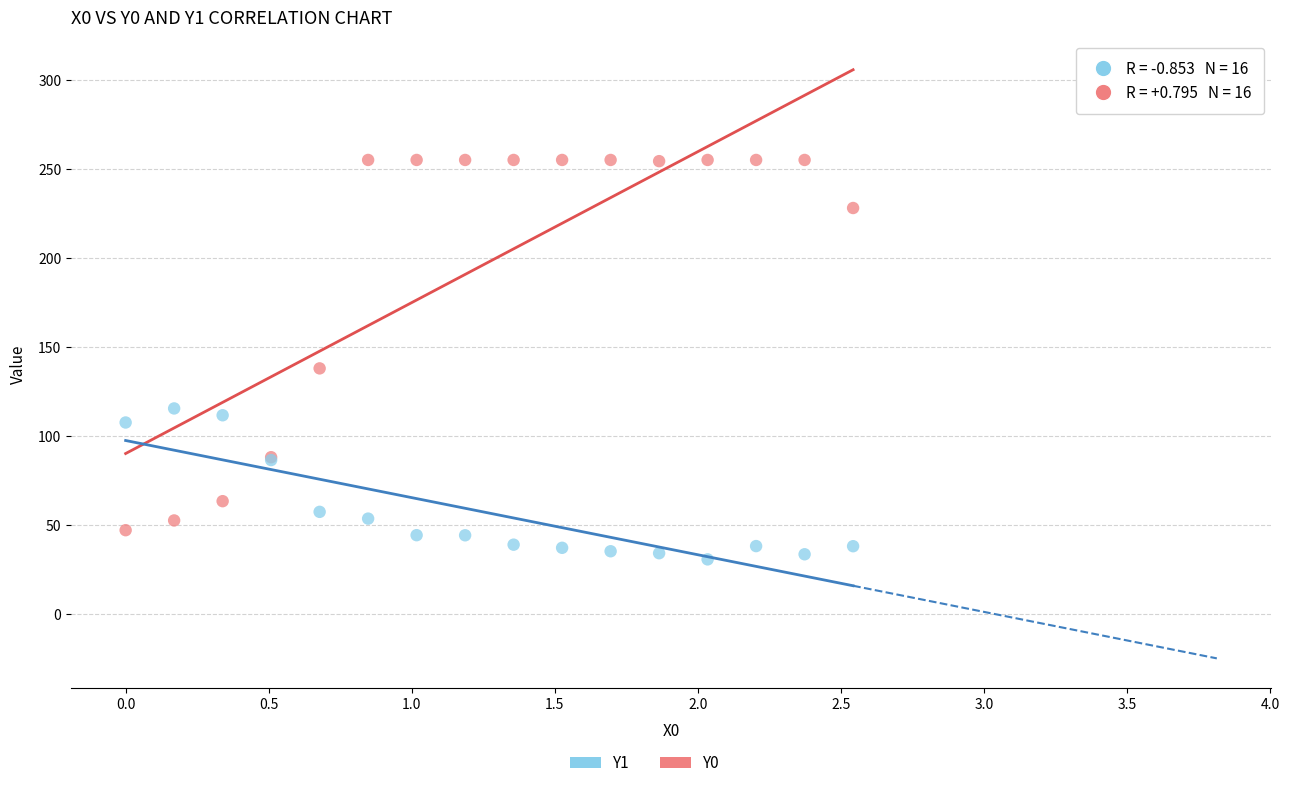

Which series contains the lowest Y value?

Y1